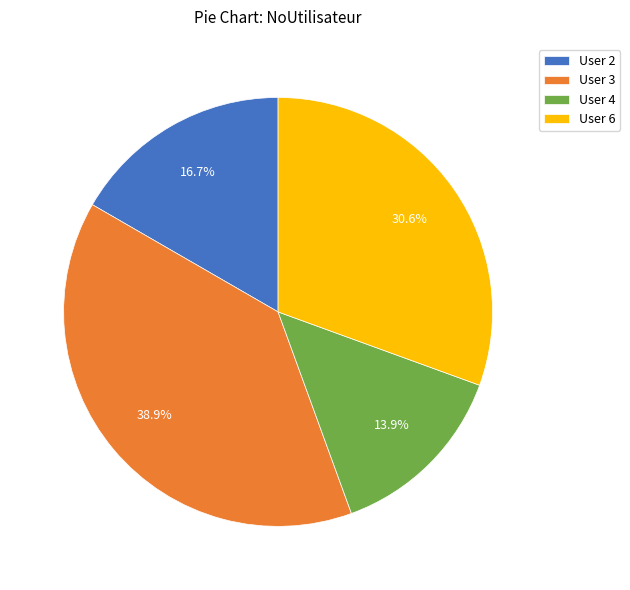

Does User 3 represent more than half of the total?

No